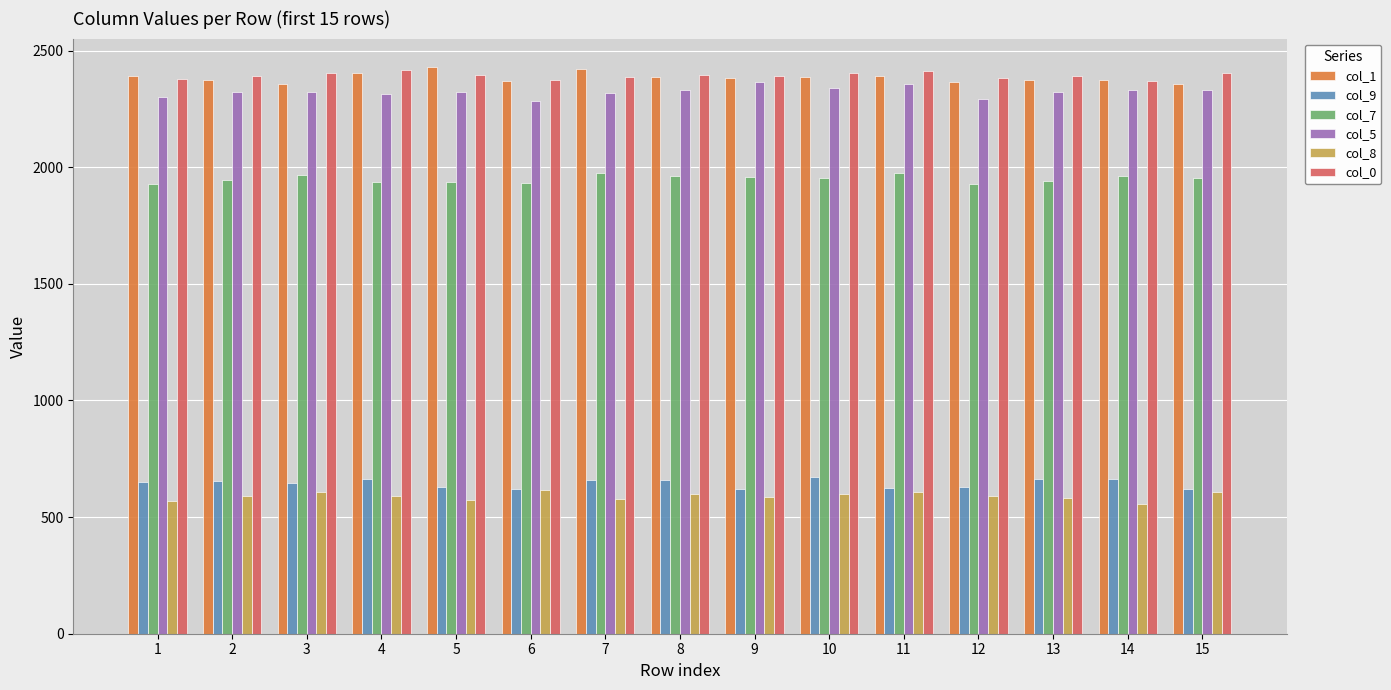

The col_9 series shows 662 at 13. True or false?

True